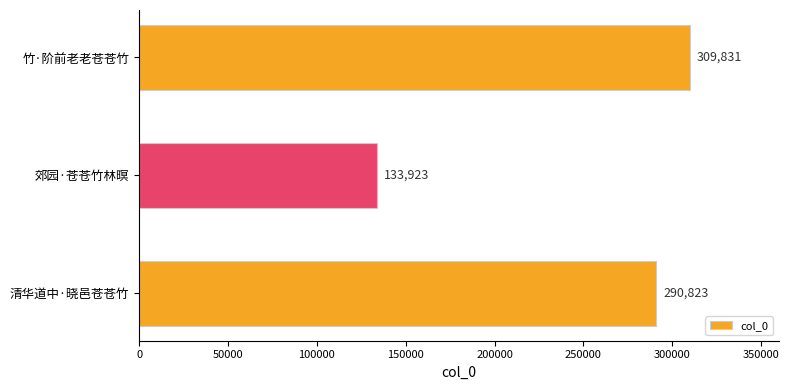

Approximately how many times larger is the value at 郊园·苍苍竹林暝 compared to 清华道中·晓邑苍苍竹?

0.5